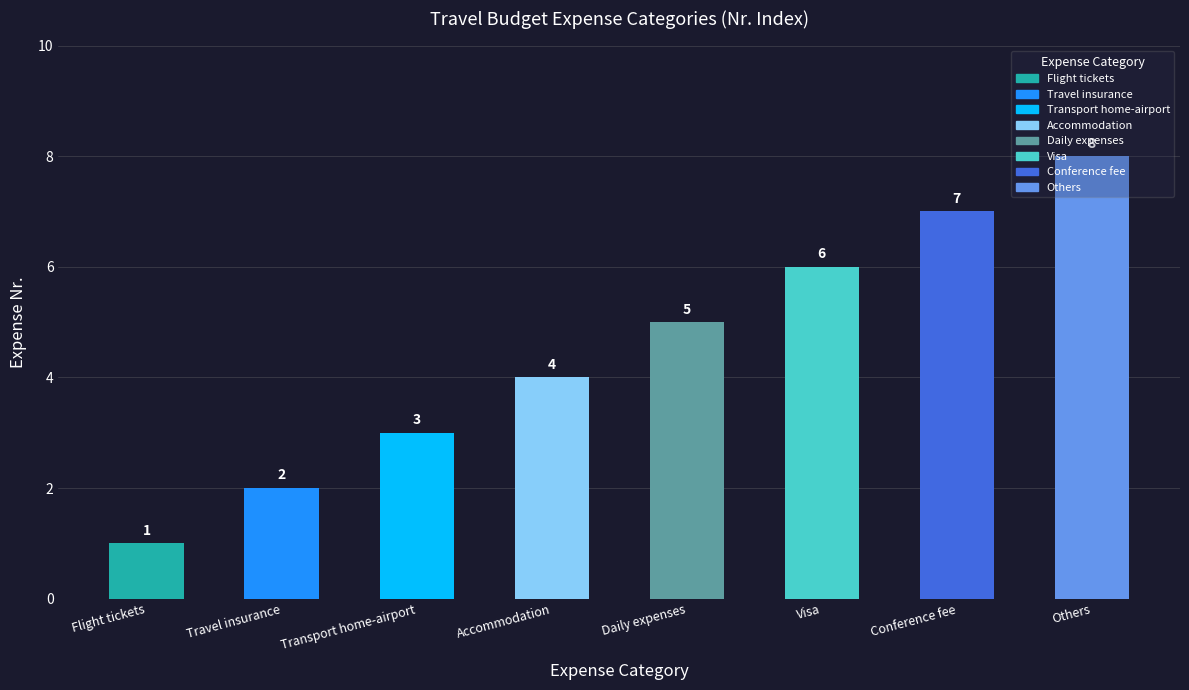

Between Others and Daily expenses, which is larger?

Others